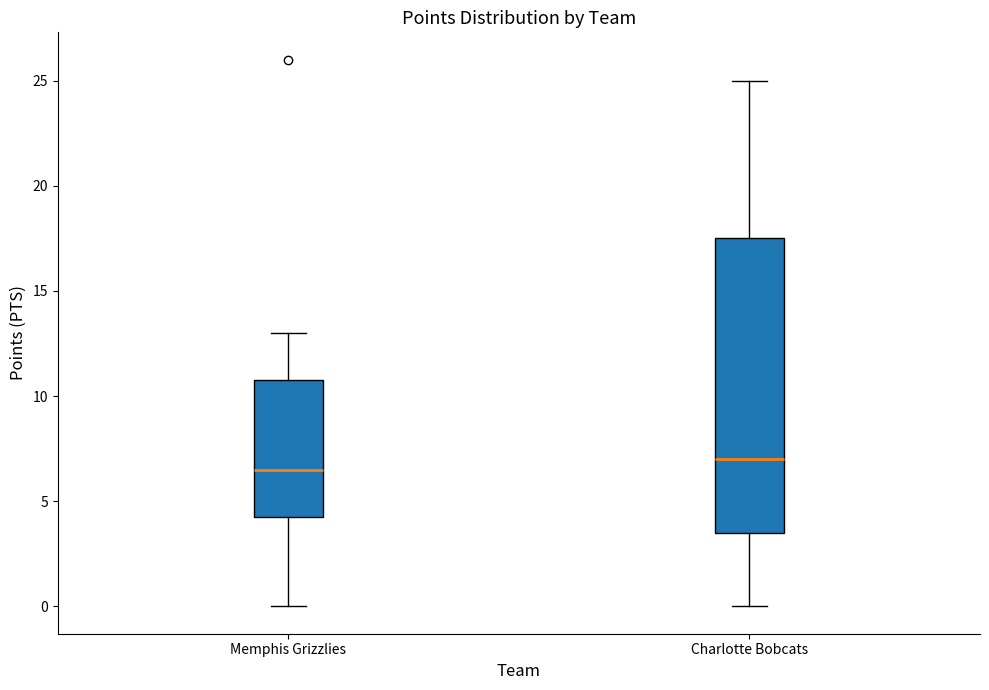

Where is the lower edge of the box for Memphis Grizzlies on the y-axis? The values are not printed on the chart, so give them approximately, as read against the axis.

4.5